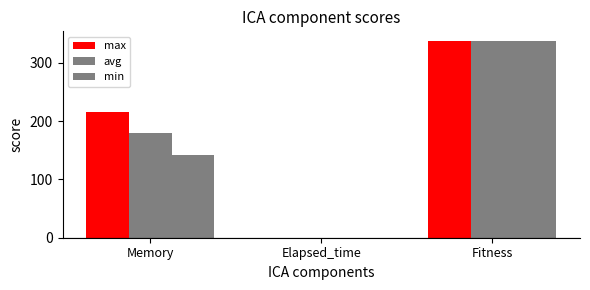

At how many categories does at least one series exceed 258?

1